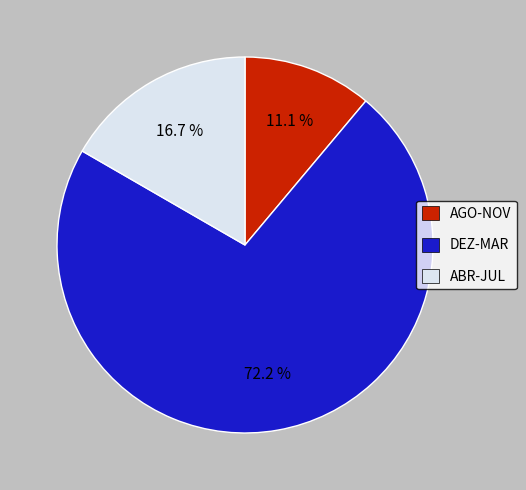

Do AGO-NOV and ABR-JUL together represent more than half of the pie?

No